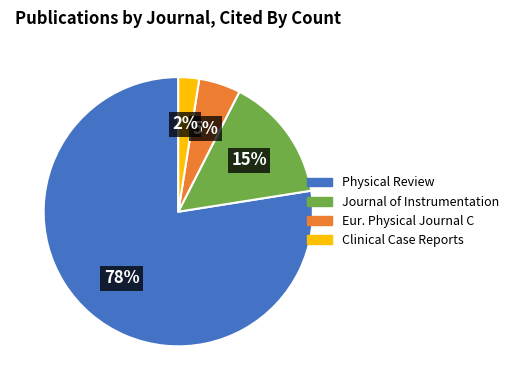

To the nearest percent, what portion does Journal of Instrumentation represent?

15%